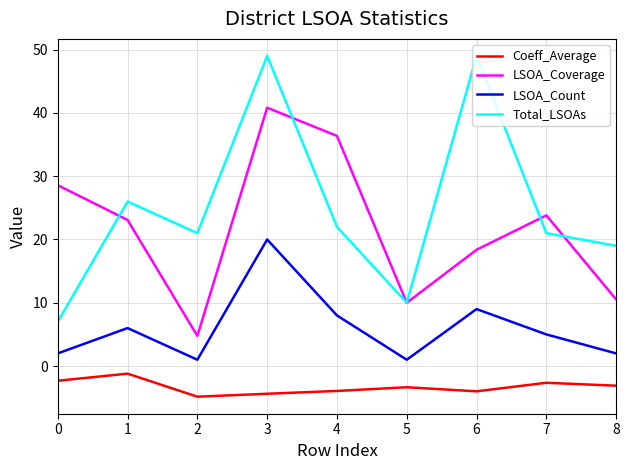

True or false: LSOA_Count and LSOA_Coverage cross at least once.

False